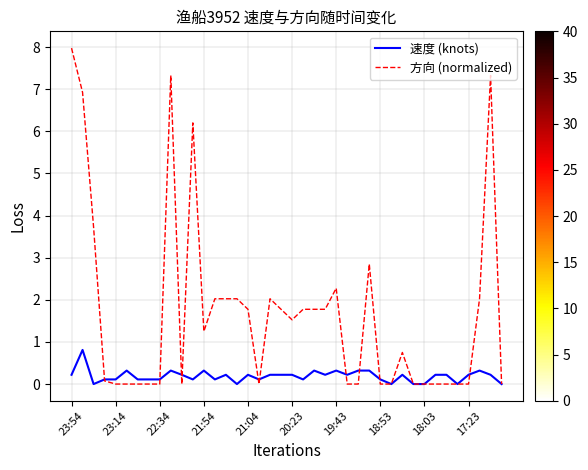

Which series has the widest spread of values?

方向 (normalized)